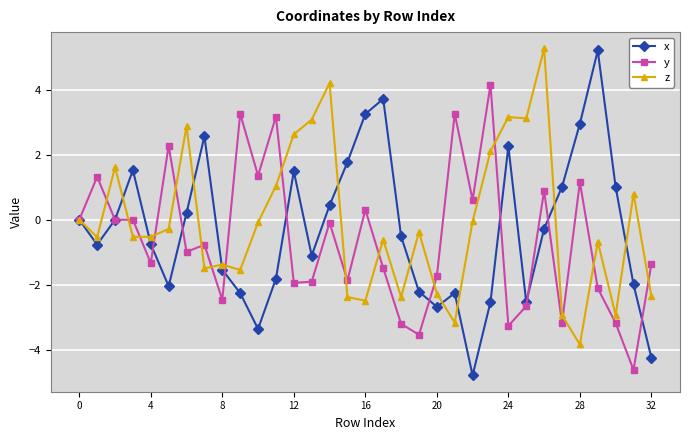

What is the lowest value of the x series?

-4.8